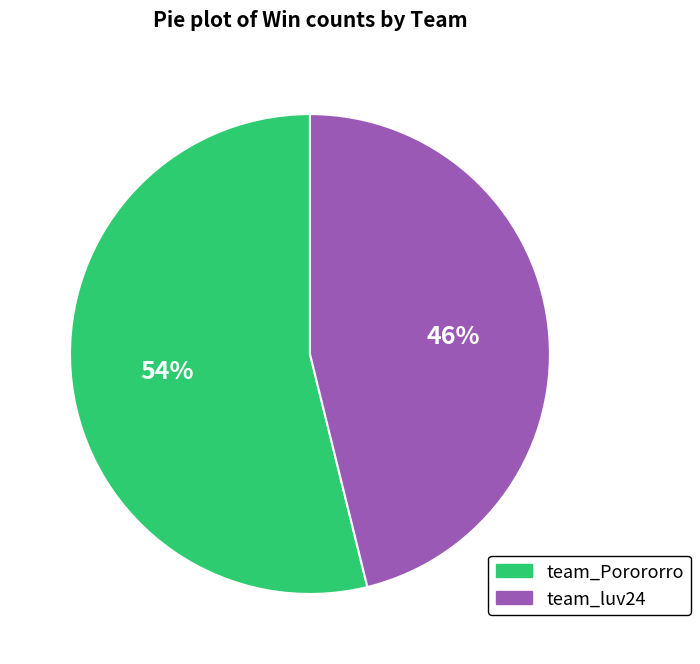

What percentage is the team_Porororro slice, to the nearest percent?

54%